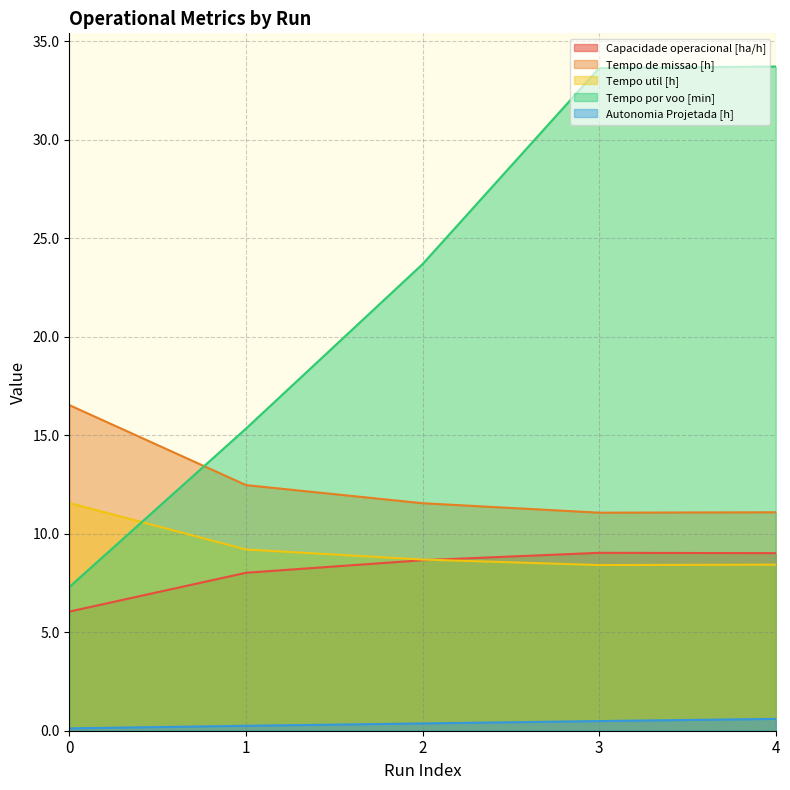

At 0, list the series in order from smallest to largest.

Autonomia Projetada [h], Capacidade operacional [ha/h], Tempo por voo [min], Tempo util [h], Tempo de missao [h]